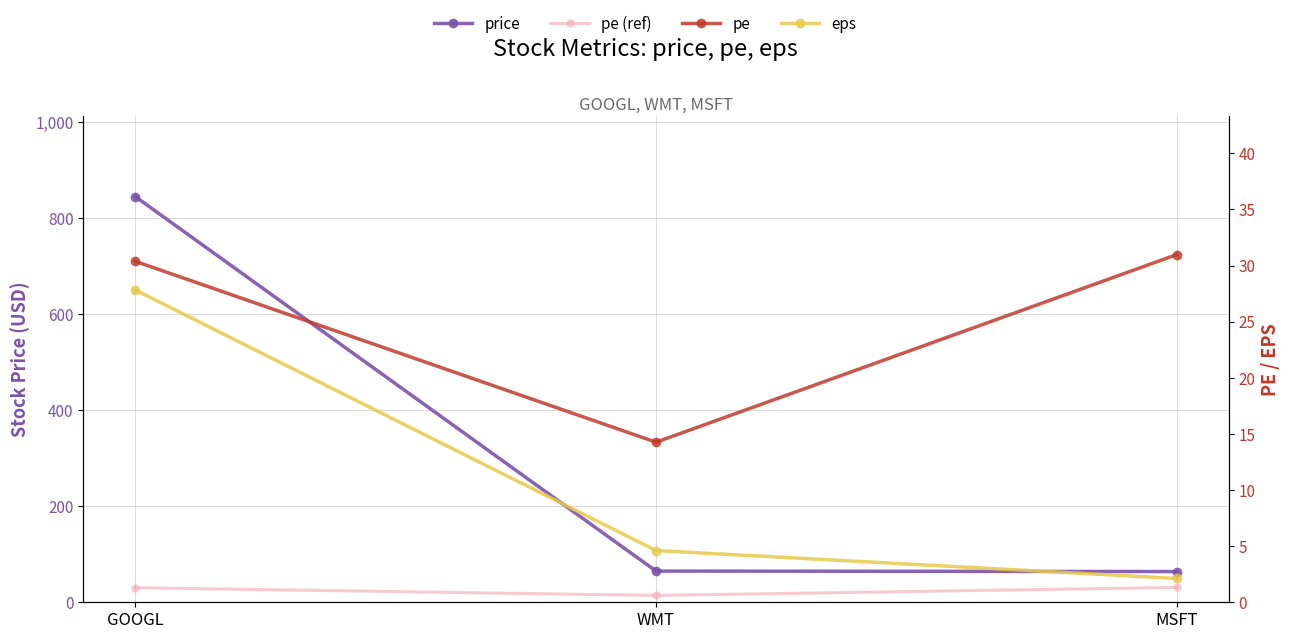

List the labels in order of price value, smallest first.

MSFT, WMT, GOOGL